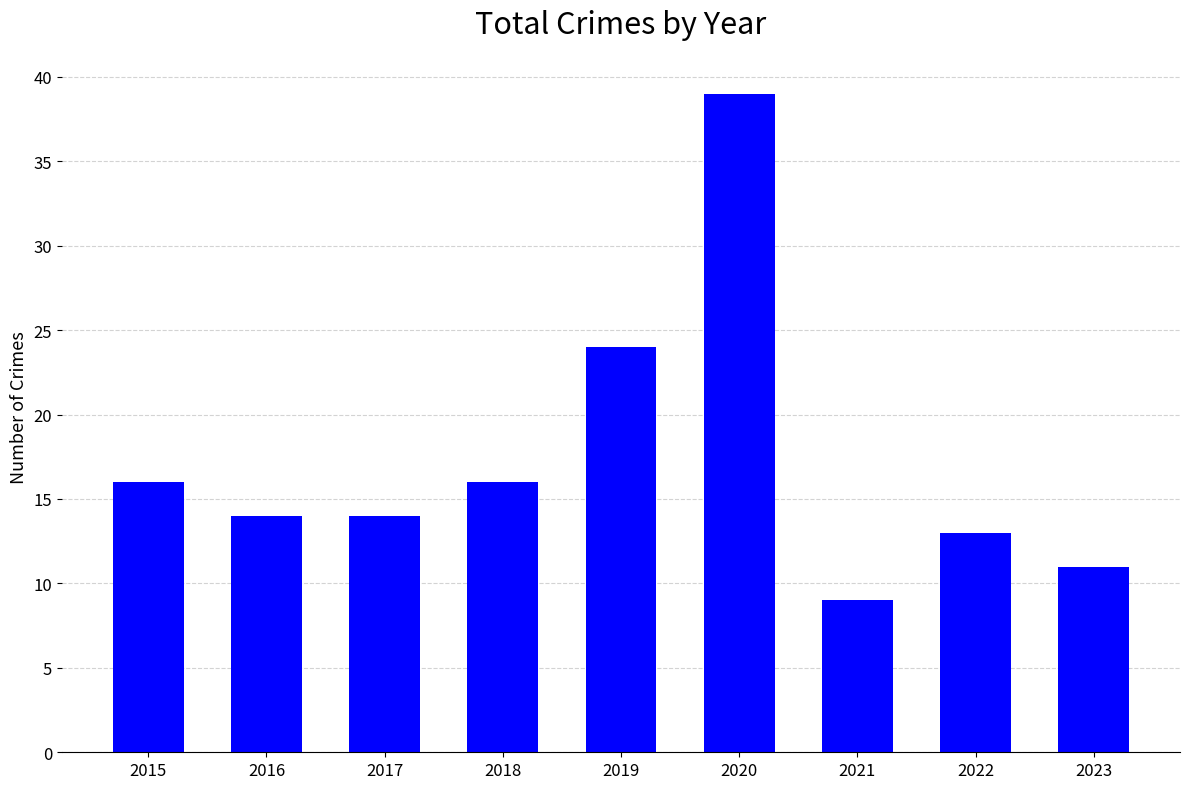

The value at 2019 is 35. True or false?

False